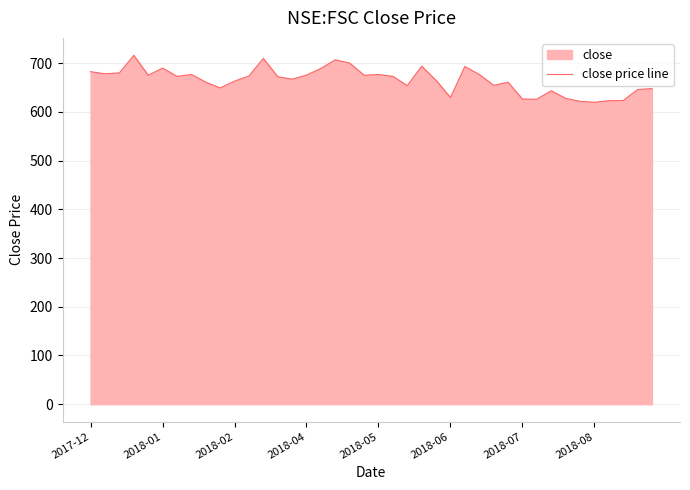

What is the difference between the maximum and minimum values?

96.5